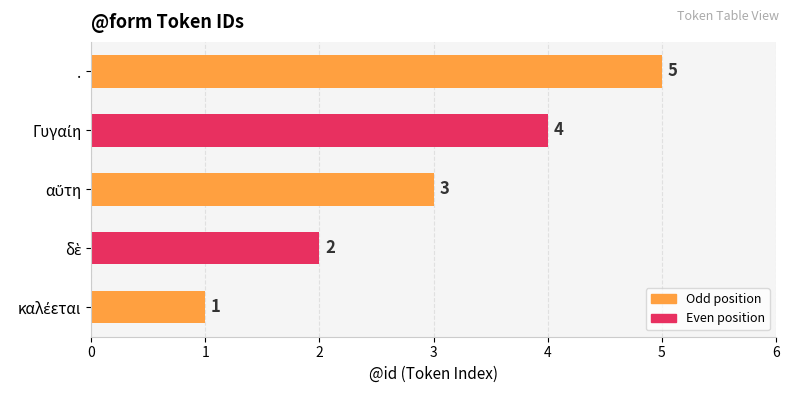

Count the number of data series in this chart.

1